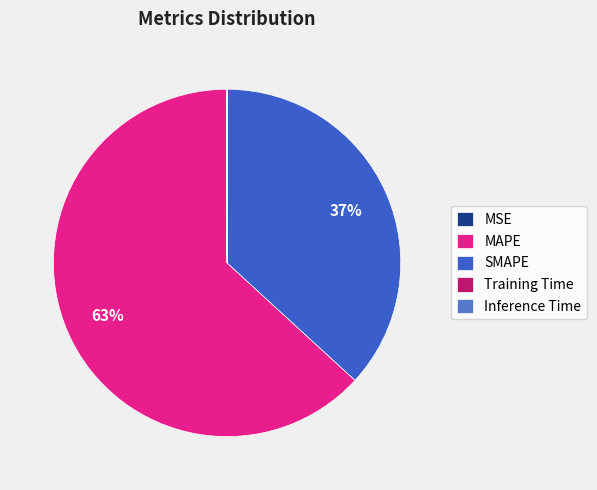

What is the change in value from MSE to Training Time?

-0.1